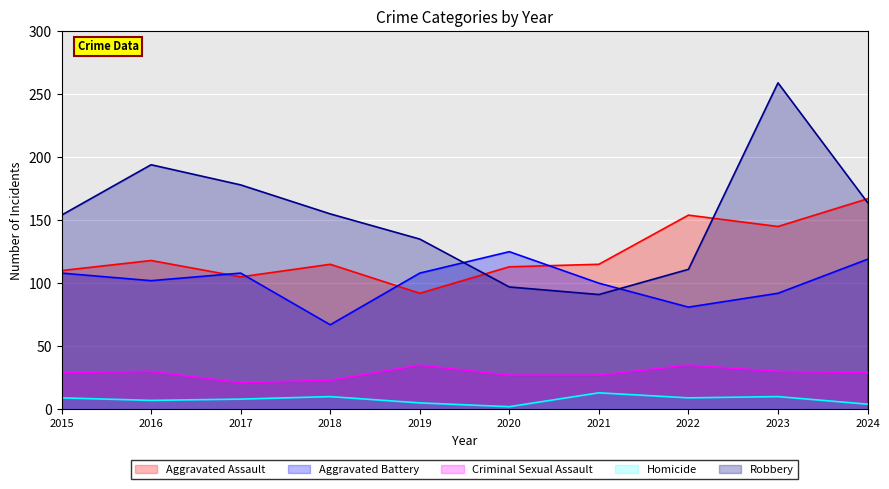

At which category is the sum across all series the highest?

2023